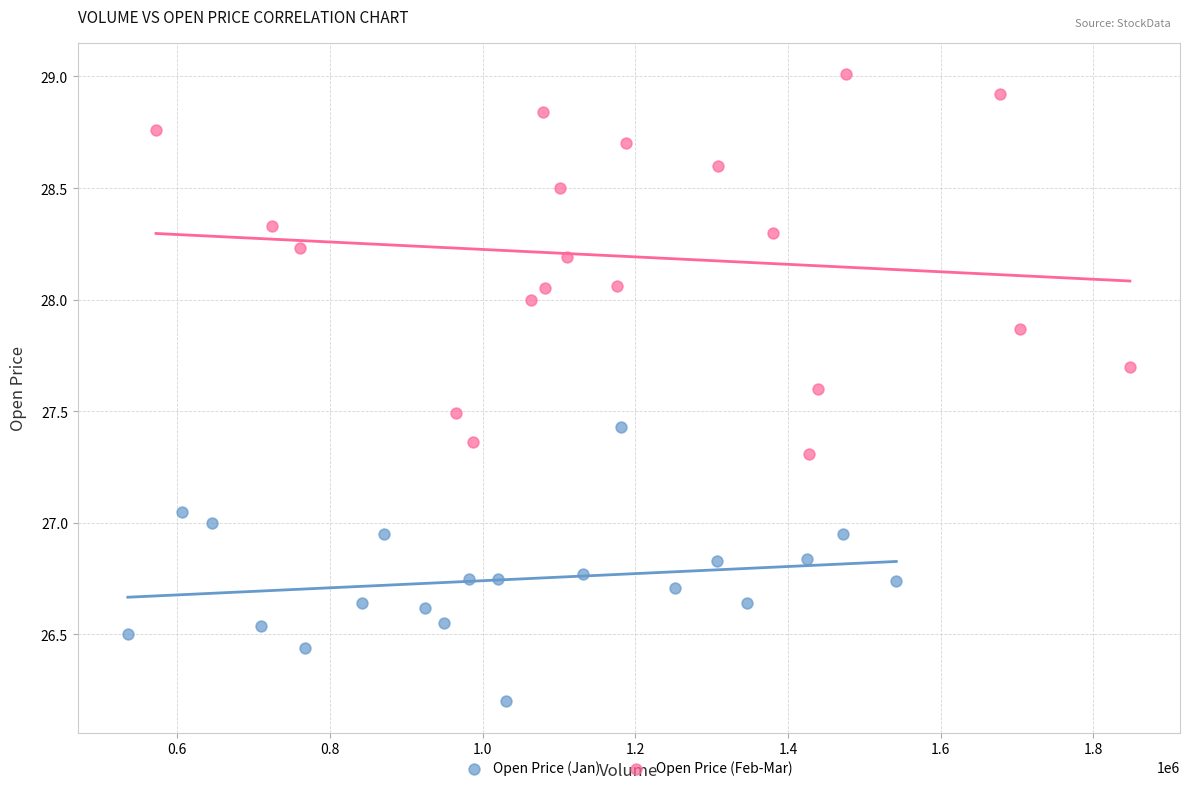

Which series has the largest Y range (max minus min)?

Open Price (Feb-Mar)